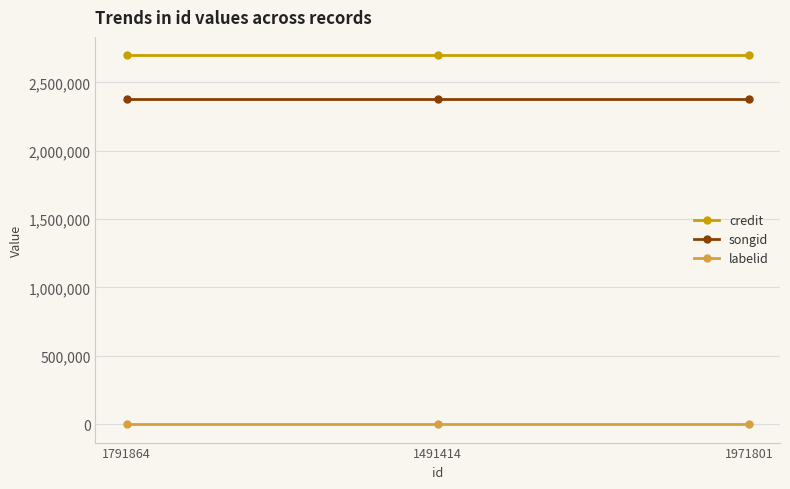

Reading right to left, what are all the values shown in this chart?

credit: 2697948	2697948	2697948
songid: 2378091	2378091	2378091
labelid: -1	-1	-1